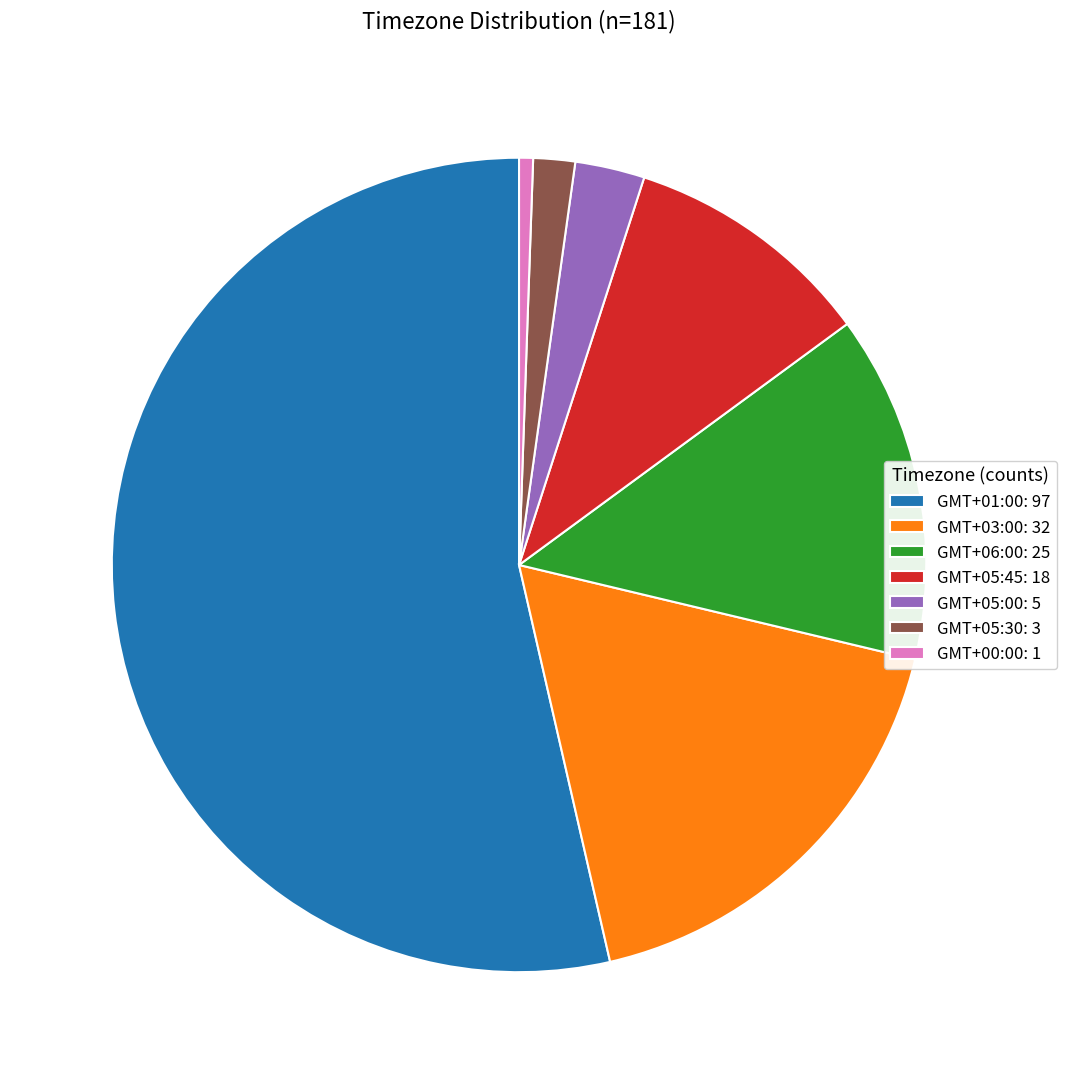

The GMT+05:30 slice represents 2% of the pie. True or false?

True